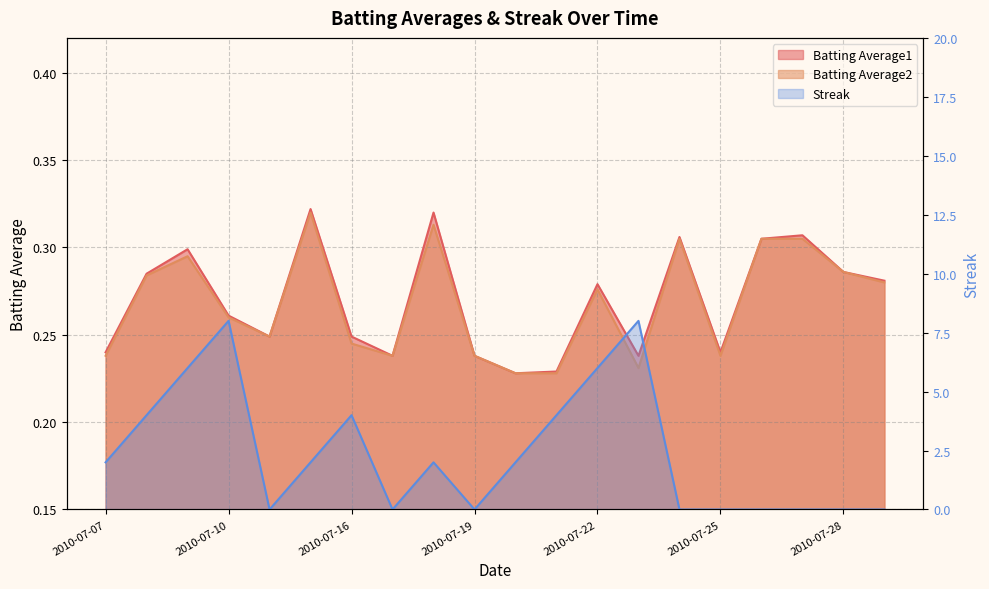

Reading left to right, transcribe all the data shown in this chart.

Batting Average1: 2010-07-07=0.2	2010-07-08=0.3	2010-07-09=0.3	2010-07-10=0.3	2010-07-11=0.2	2010-07-15=0.3	2010-07-16=0.2	2010-07-17=0.2	2010-07-18=0.3	2010-07-19=0.2	2010-07-20=0.2	2010-07-21=0.2	2010-07-22=0.3	2010-07-23=0.2	2010-07-24=0.3	2010-07-25=0.2	2010-07-26=0.3	2010-07-27=0.3	2010-07-28=0.3	2010-07-29=0.3
Batting Average2: 2010-07-07=0.2	2010-07-08=0.3	2010-07-09=0.3	2010-07-10=0.3	2010-07-11=0.2	2010-07-15=0.3	2010-07-16=0.2	2010-07-17=0.2	2010-07-18=0.3	2010-07-19=0.2	2010-07-20=0.2	2010-07-21=0.2	2010-07-22=0.3	2010-07-23=0.2	2010-07-24=0.3	2010-07-25=0.2	2010-07-26=0.3	2010-07-27=0.3	2010-07-28=0.3	2010-07-29=0.3
Streak: 2010-07-07=2.0	2010-07-08=4.0	2010-07-09=6.0	2010-07-10=8.0	2010-07-11=0.0	2010-07-15=2.0	2010-07-16=4.0	2010-07-17=0.0	2010-07-18=2.0	2010-07-19=0.0	2010-07-20=2.0	2010-07-21=4.0	2010-07-22=6.0	2010-07-23=8.0	2010-07-24=0.0	2010-07-25=0.0	2010-07-26=0.0	2010-07-27=0.0	2010-07-28=0.0	2010-07-29=0.0